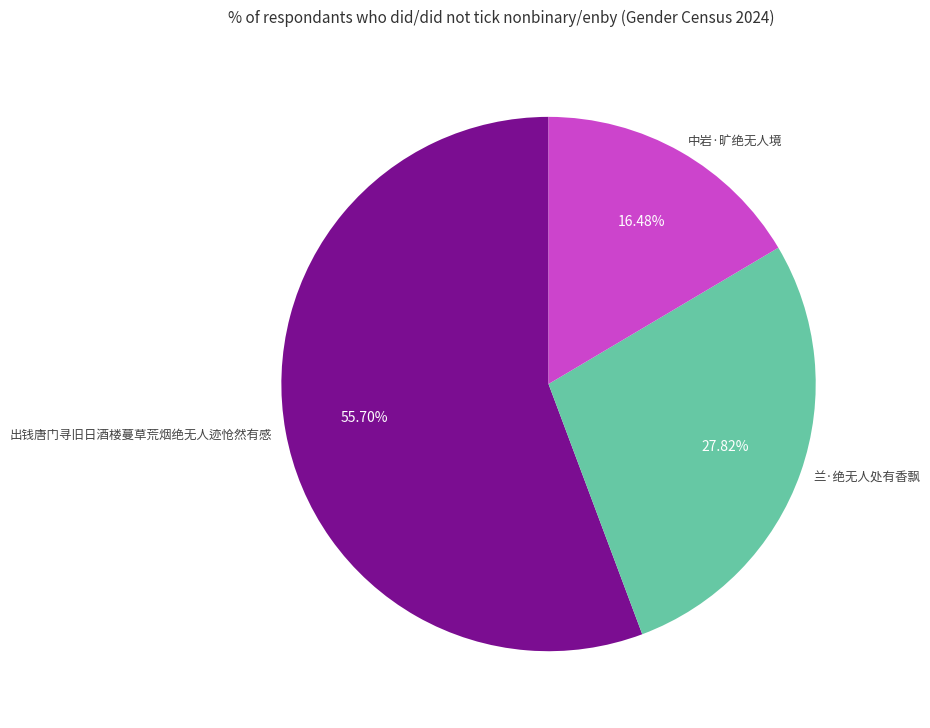

Which has a higher value, 出钱唐门寻旧日酒楼蔓草荒烟绝无人迹怆然有感 or 中岩·旷绝无人境?

出钱唐门寻旧日酒楼蔓草荒烟绝无人迹怆然有感